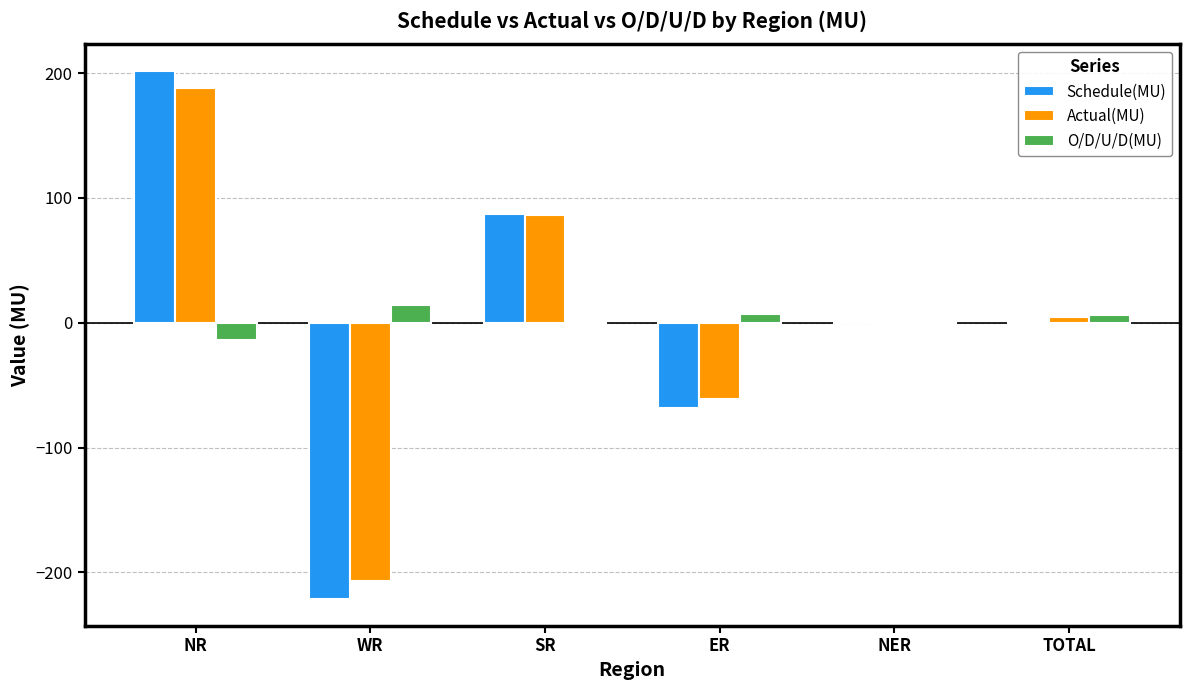

What is the sum of all Schedule(MU) values?

-2.2